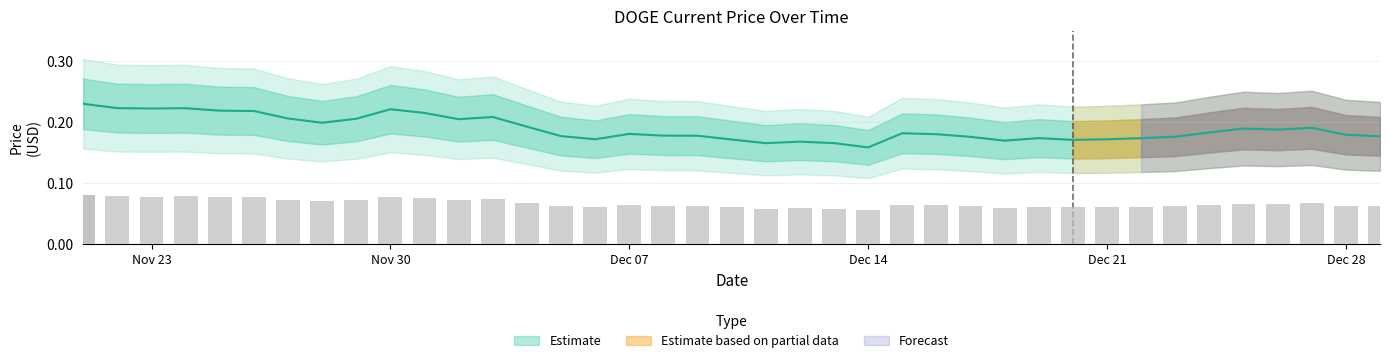

What is the average value?

0.2